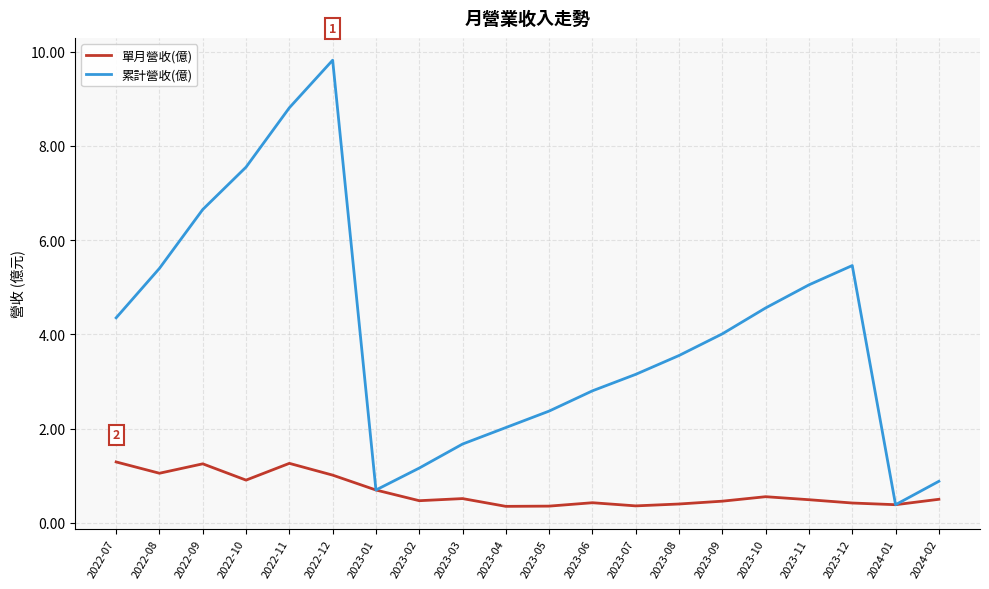

The 累計營收(億) series shows 1.0 at 2023-03. True or false?

False